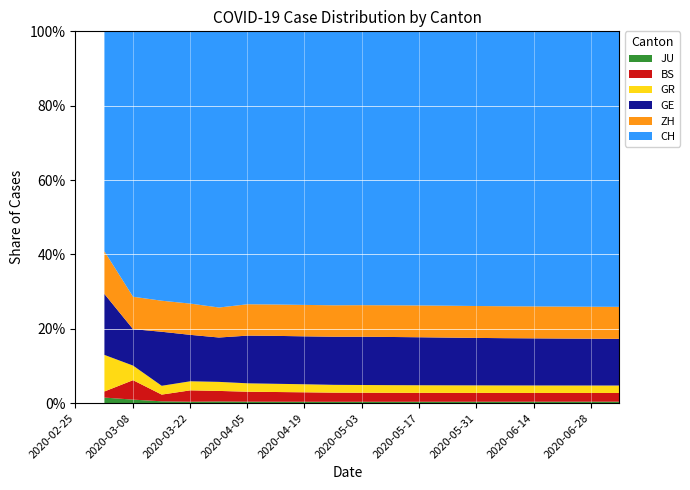

At which label does CH reach its peak?

2020-07-05